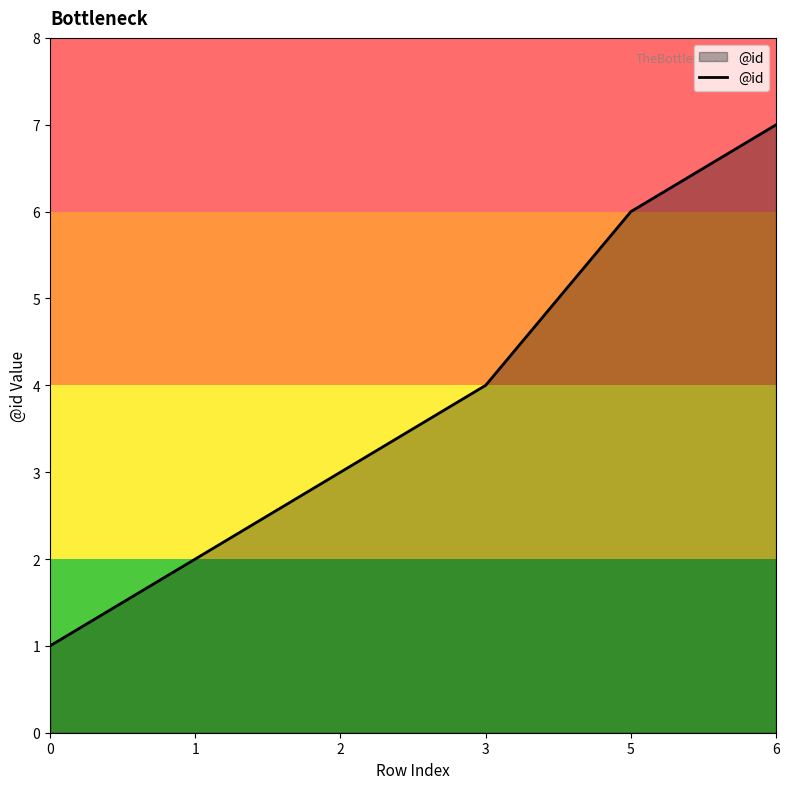

What is the change in value from 0 to 6?

+6